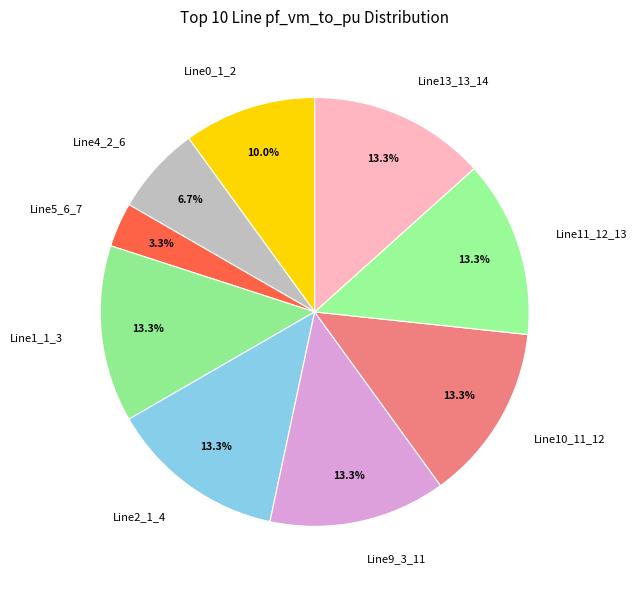

Which has a higher value, Line4_2_6 or Line13_13_14?

Line13_13_14